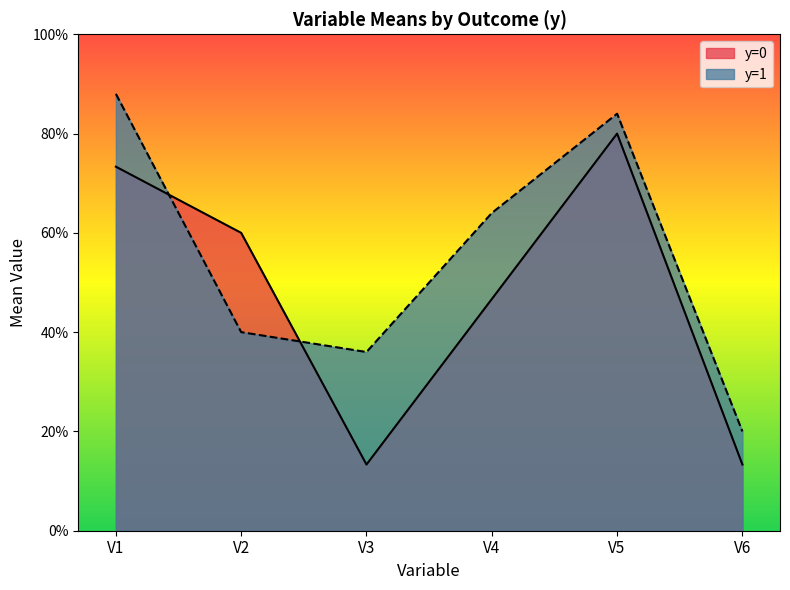

What is the value of the V2 point at the 1st from the left?

0.7